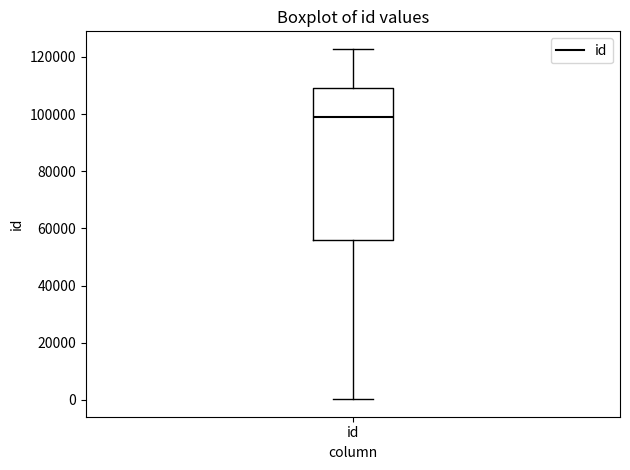

Transcribe this box plot: give where the median line is, the range the box spans, and where the two whiskers end, as read against the y-axis. The values are not printed on the chart, so give them approximately, as read against the axis.

median 98000, box 56000 to 110000, whiskers 0 to 122000